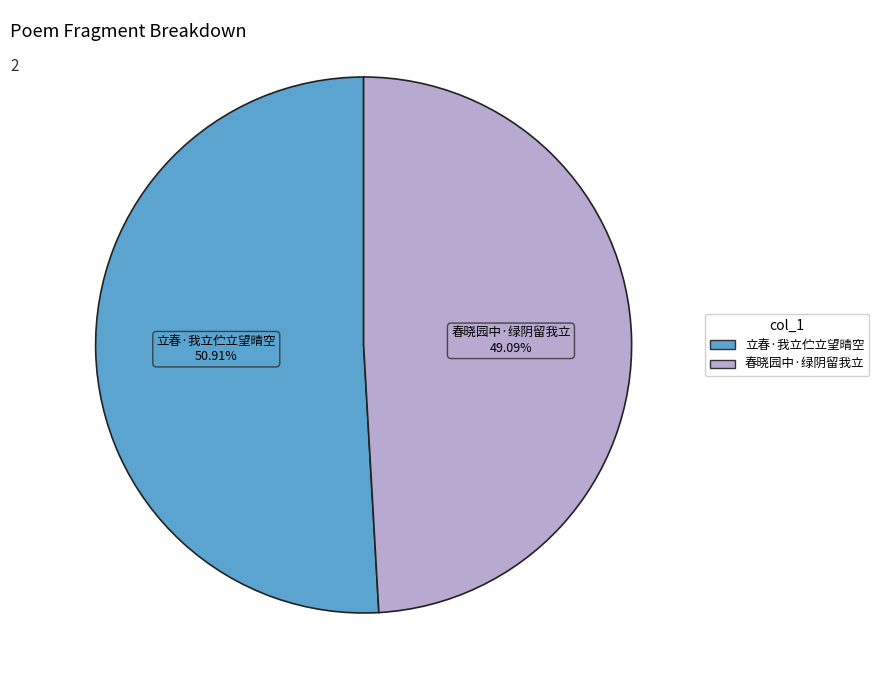

Rank the categories by value from lowest to highest.

春晓园中·绿阴留我立, 立春·我立伫立望晴空